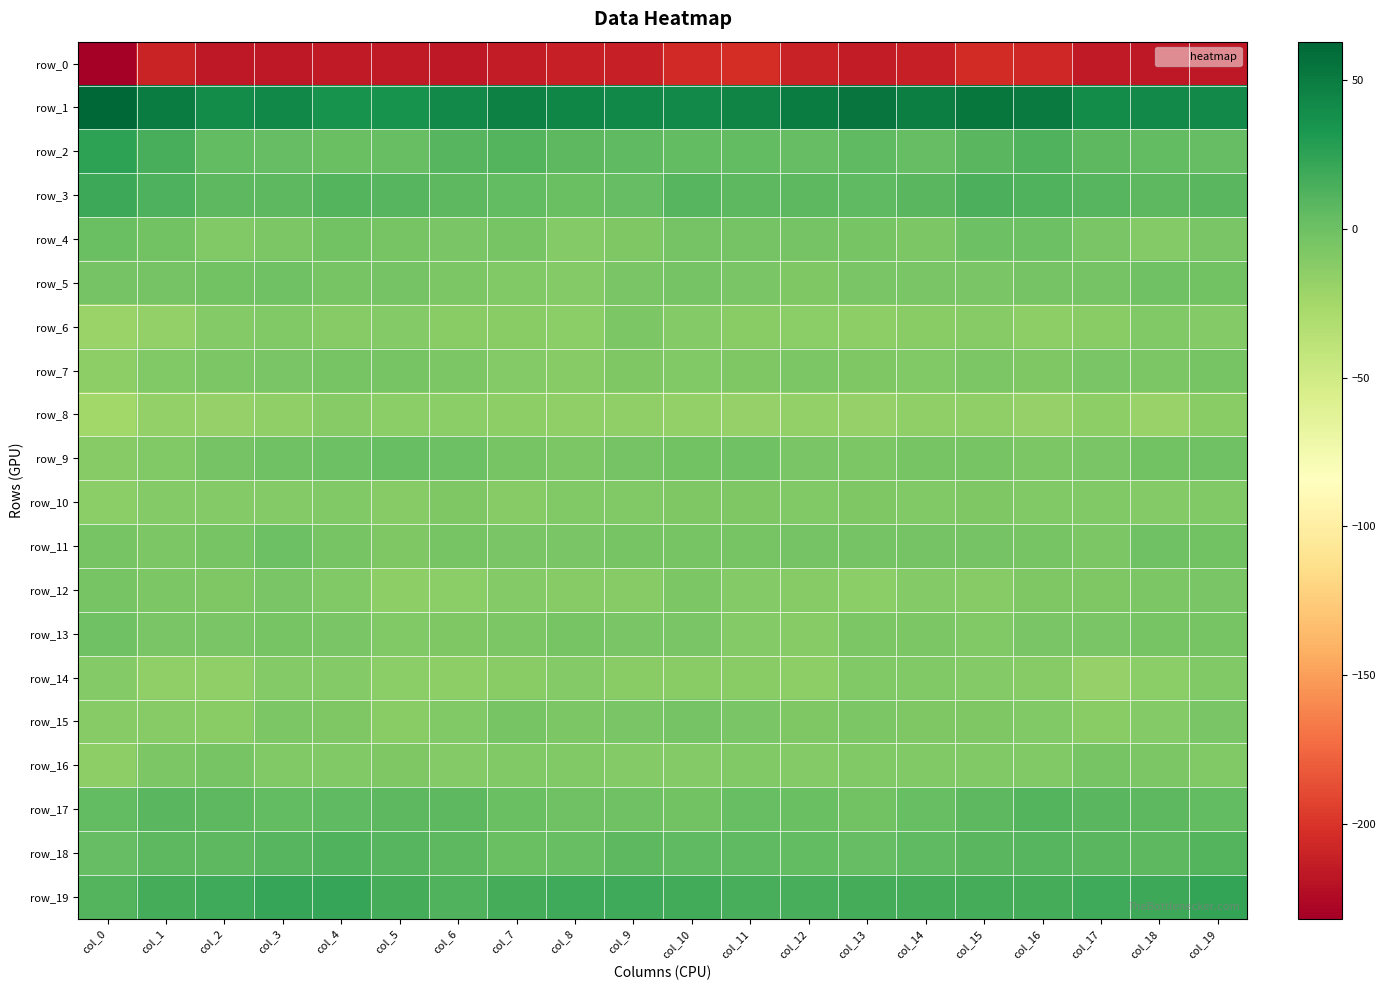

How many data points does each series have?

20